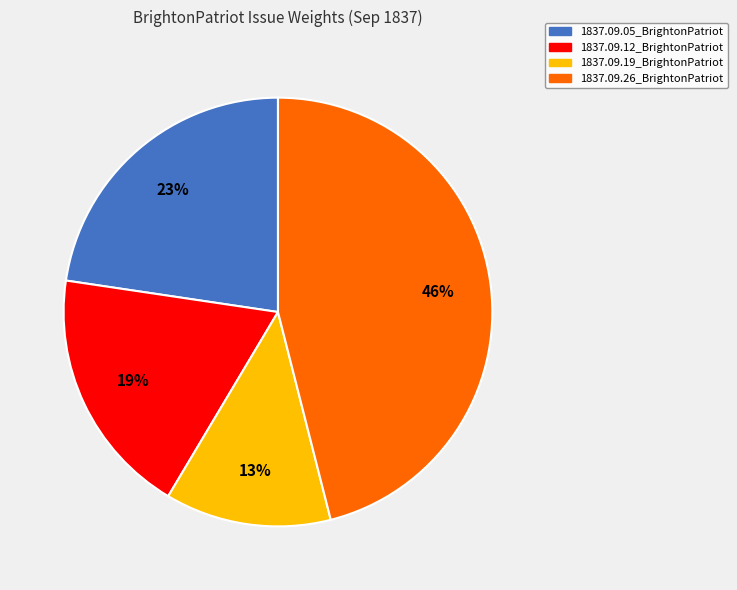

To the nearest percent, what is the average slice percentage?

25%